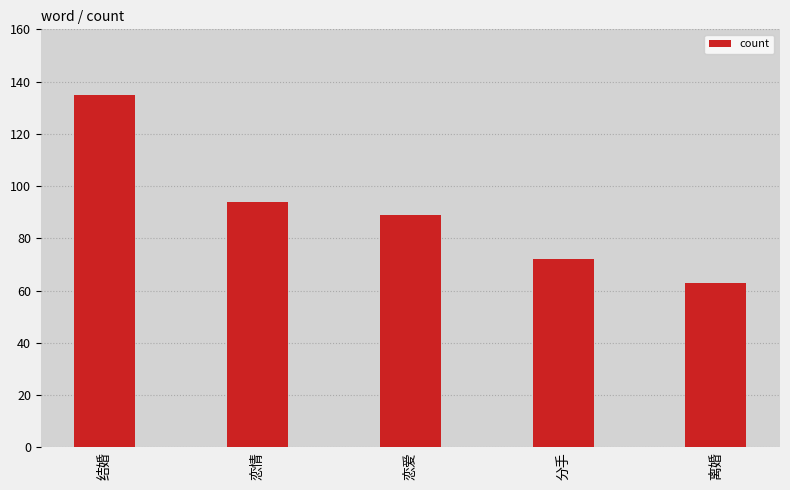

Which label corresponds to the smallest value in the chart?

离婚